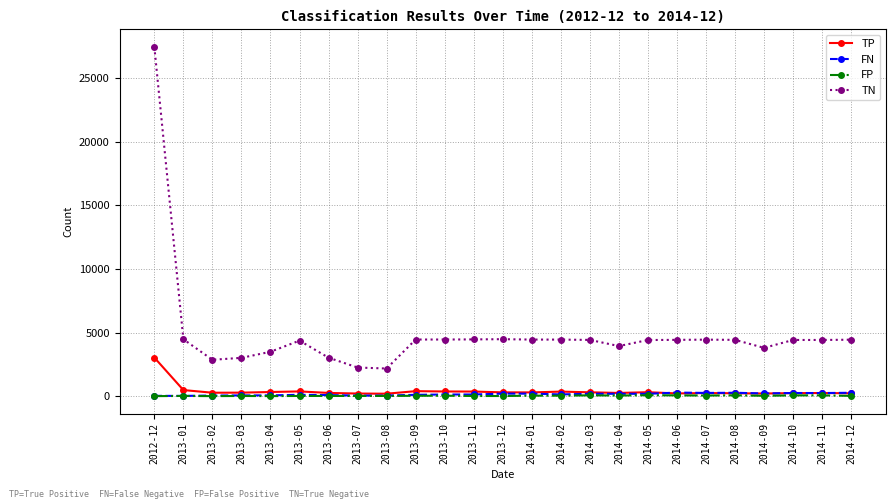

Which series has the largest total across all categories?

TN